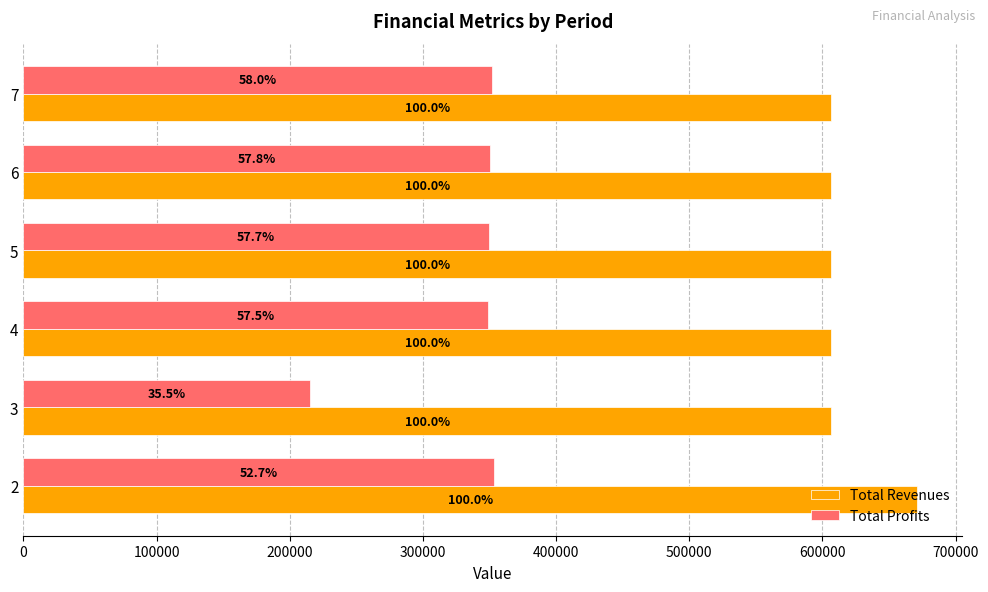

What is the minimum value for Total Revenues?

606253.4